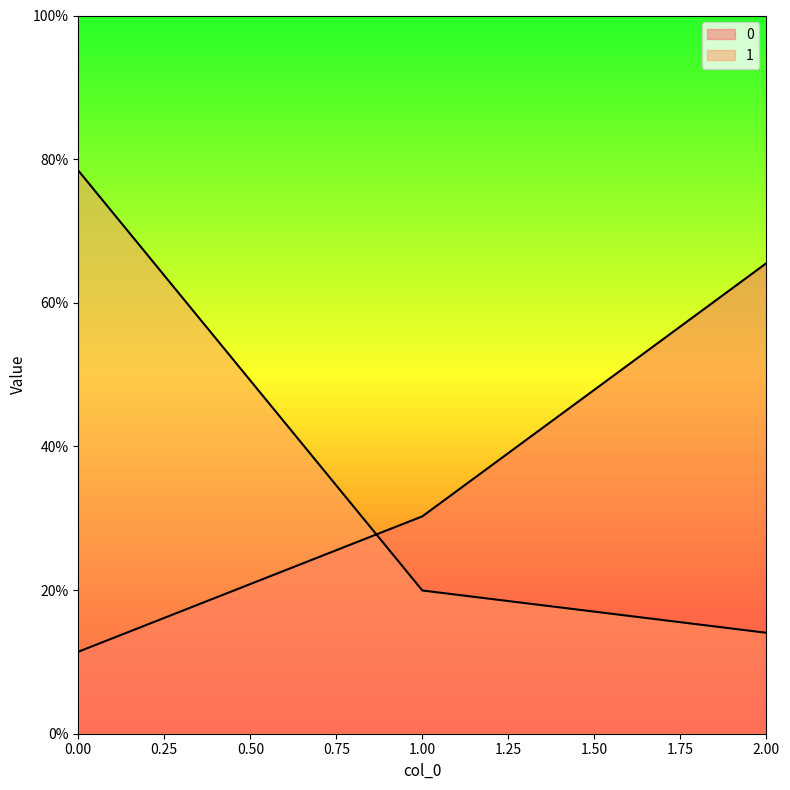

What is the average value of the 0 series?

0.4